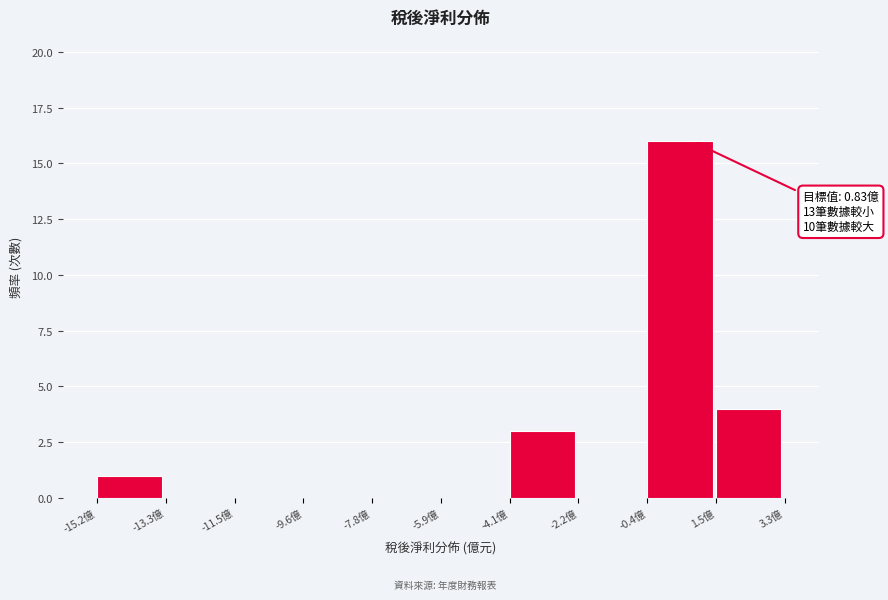

Over which range of the x-axis is the bar tallest?

-0.4 to 1.4